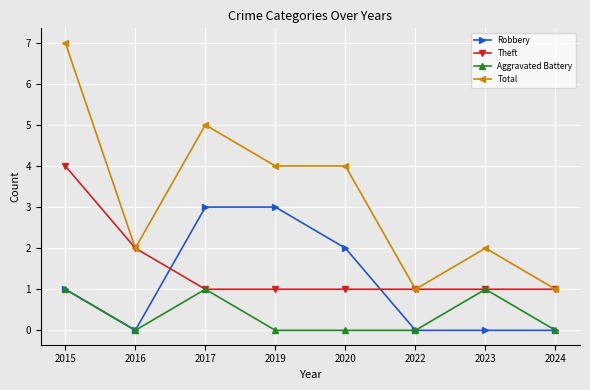

Which category has the highest value across all series?

2015